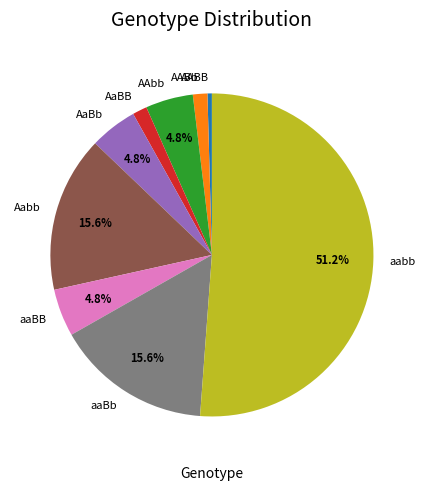

Which category accounts for the majority?

aabb